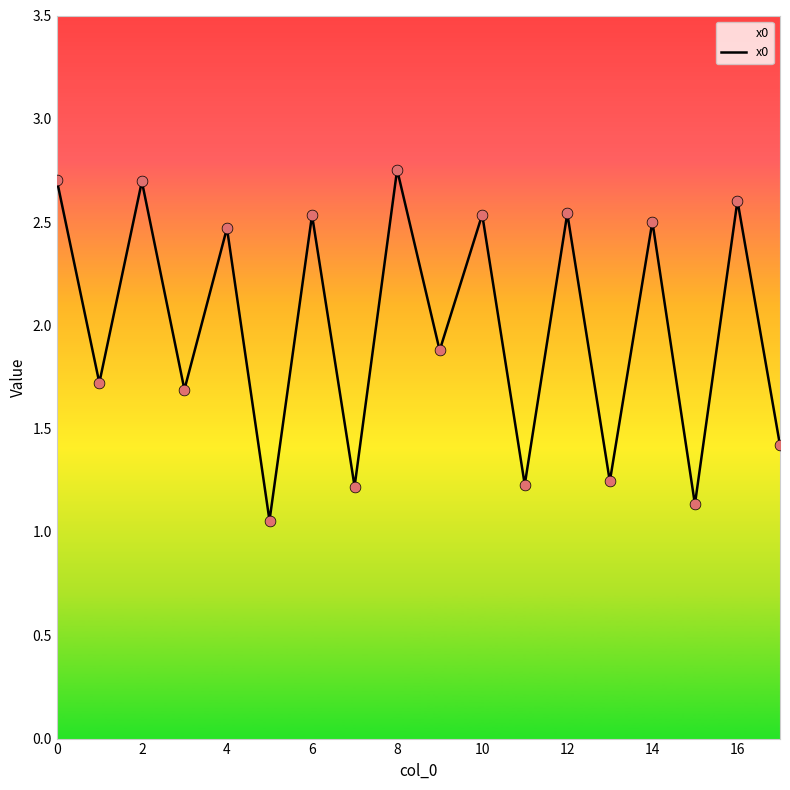

What is the difference between the maximum and minimum values?

1.7